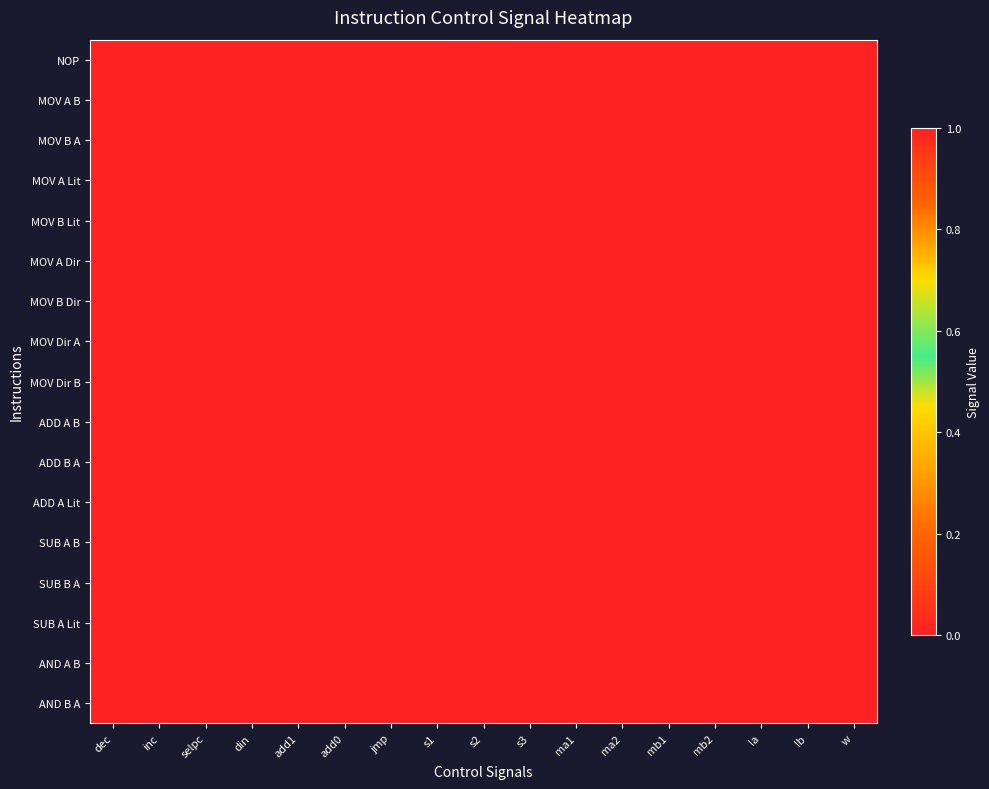

Which has a higher value, ma1 or jmp?

ma1